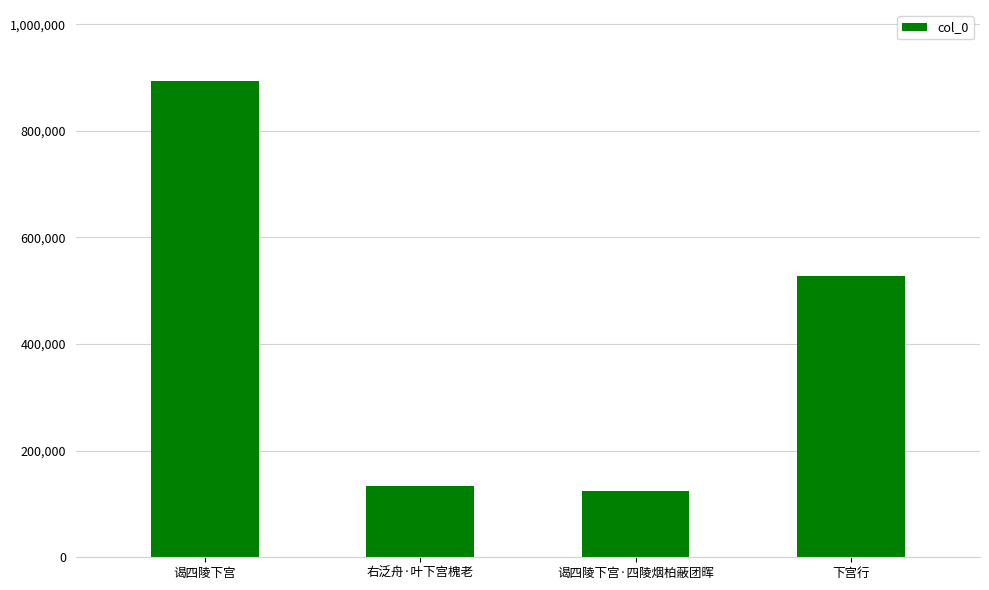

Which category has the highest value across all series?

谒四陵下宫